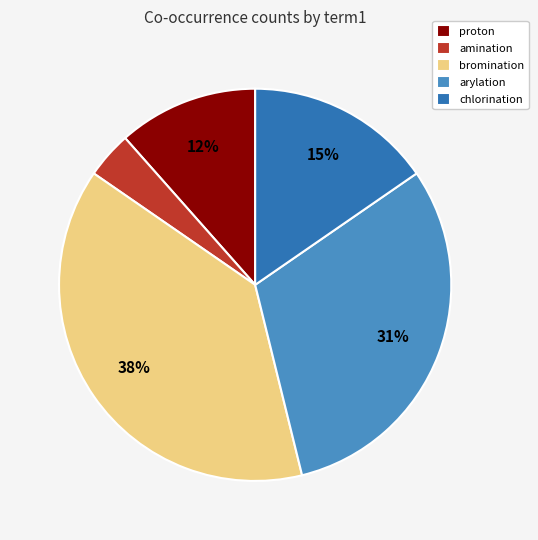

True or false: proton accounts for 12% of the total.

True